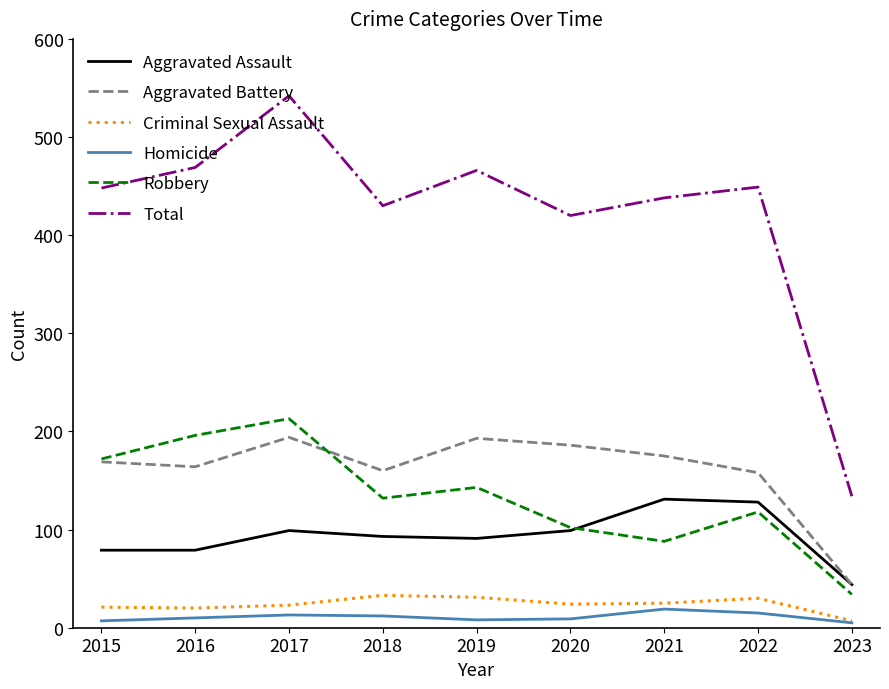

True or false: Robbery and Total cross at least once.

False